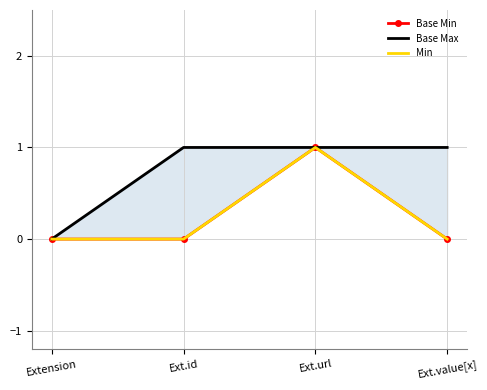

True or false: Base Min and Base Max intersect in this chart.

False